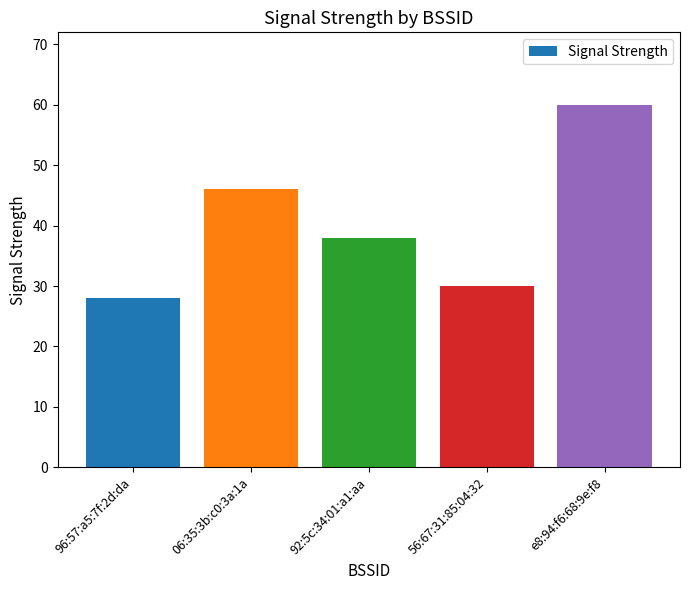

Reading right to left, transcribe all the data shown in this chart.

e8:94:f6:68:9e:f8=60	56:67:31:85:04:32=30	92:5c:34:01:a1:aa=38	06:35:3b:c0:3a:1a=46	96:57:a5:7f:2d:da=28